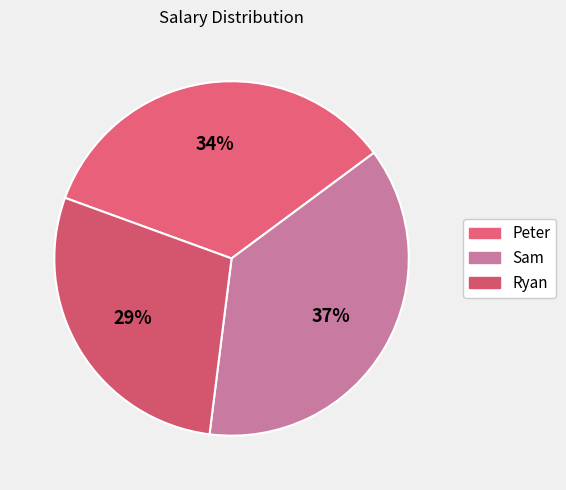

How much of the chart is everything except Peter?

65.7%